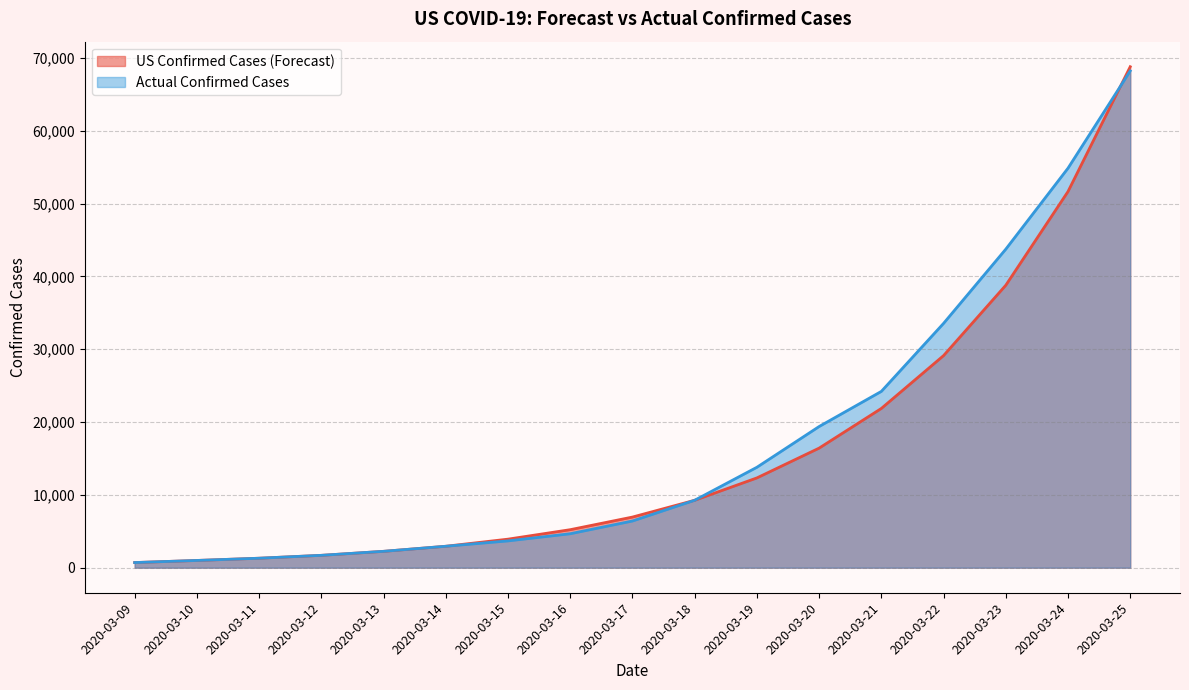

Between 2020-03-19 and 2020-03-18, which is larger?

2020-03-19